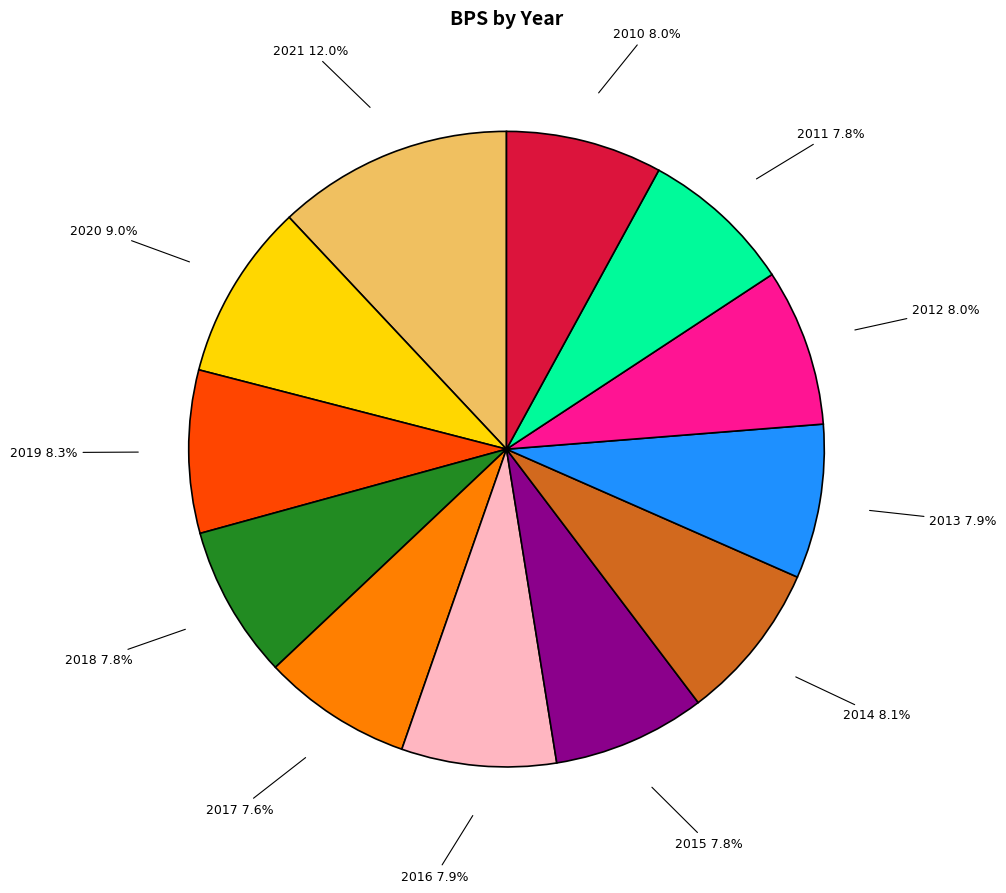

To the nearest percent, what is the average slice percentage?

8%